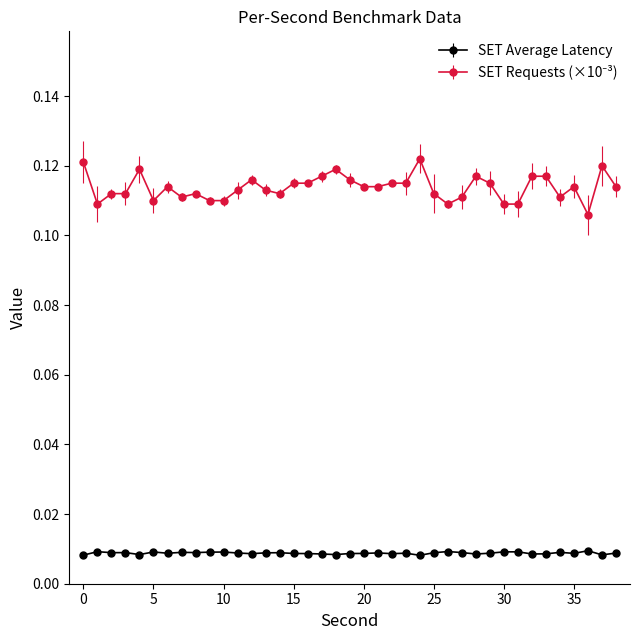

How many SET Average Latency values are between 0 and 1?

39